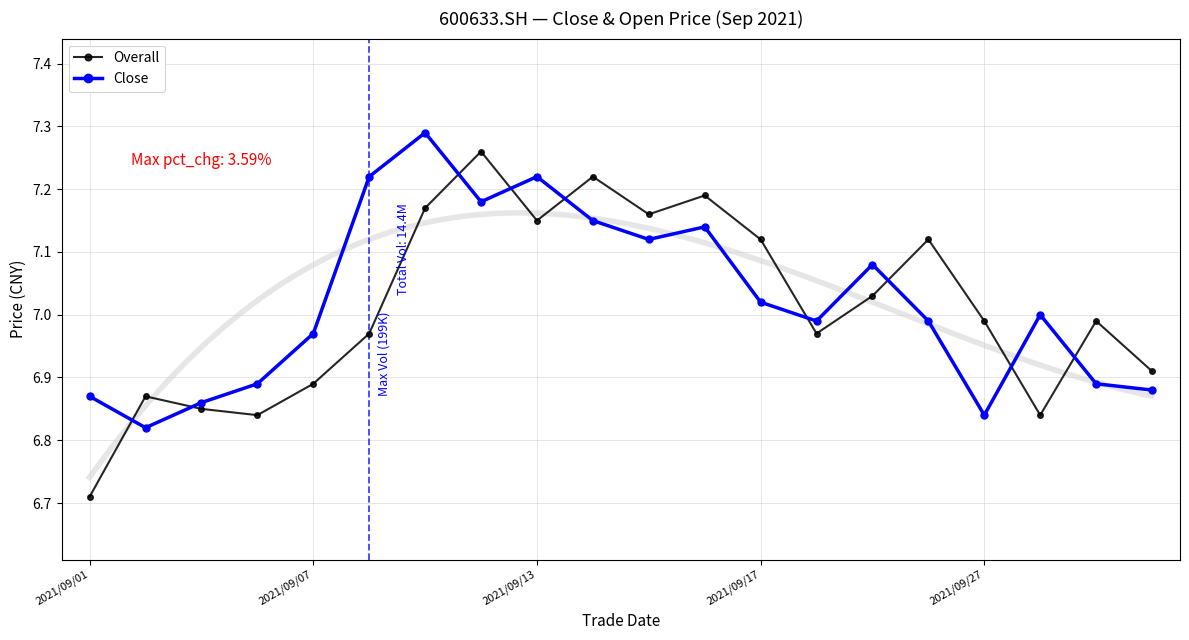

True or false: Overall and Close intersect in this chart.

True